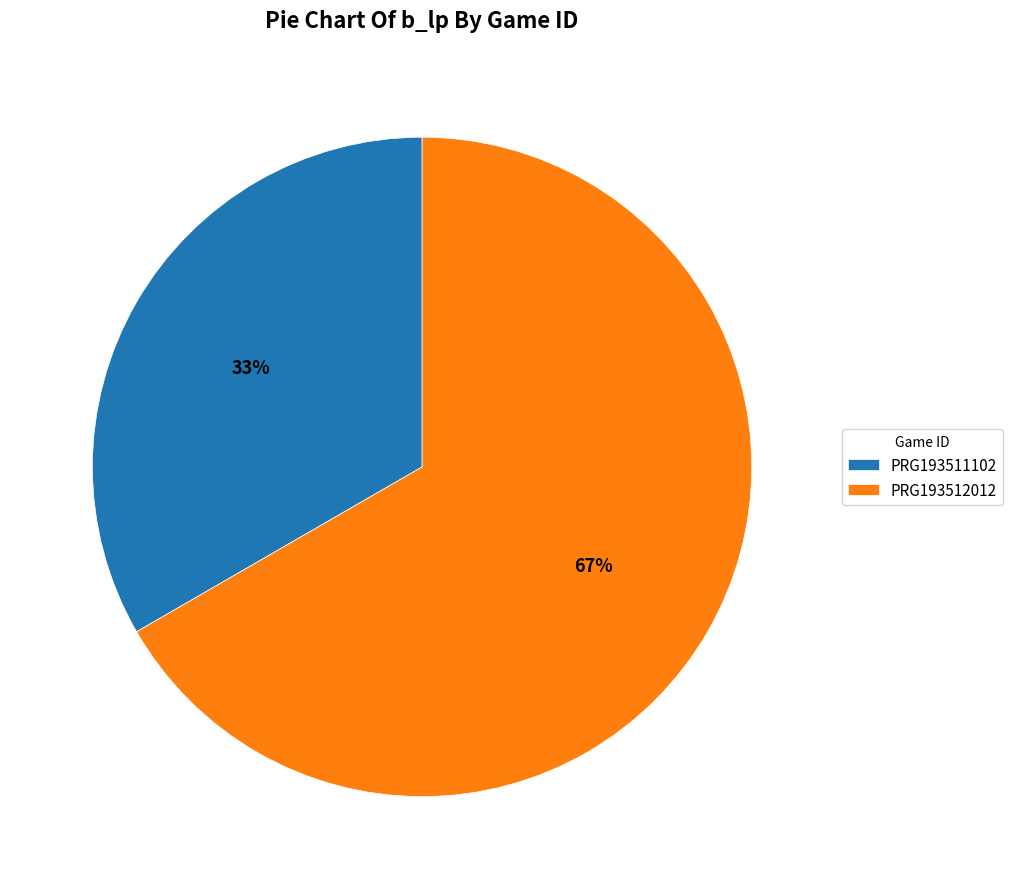

Approximately how many times larger is the value at PRG193512012 compared to PRG193511102?

2.0